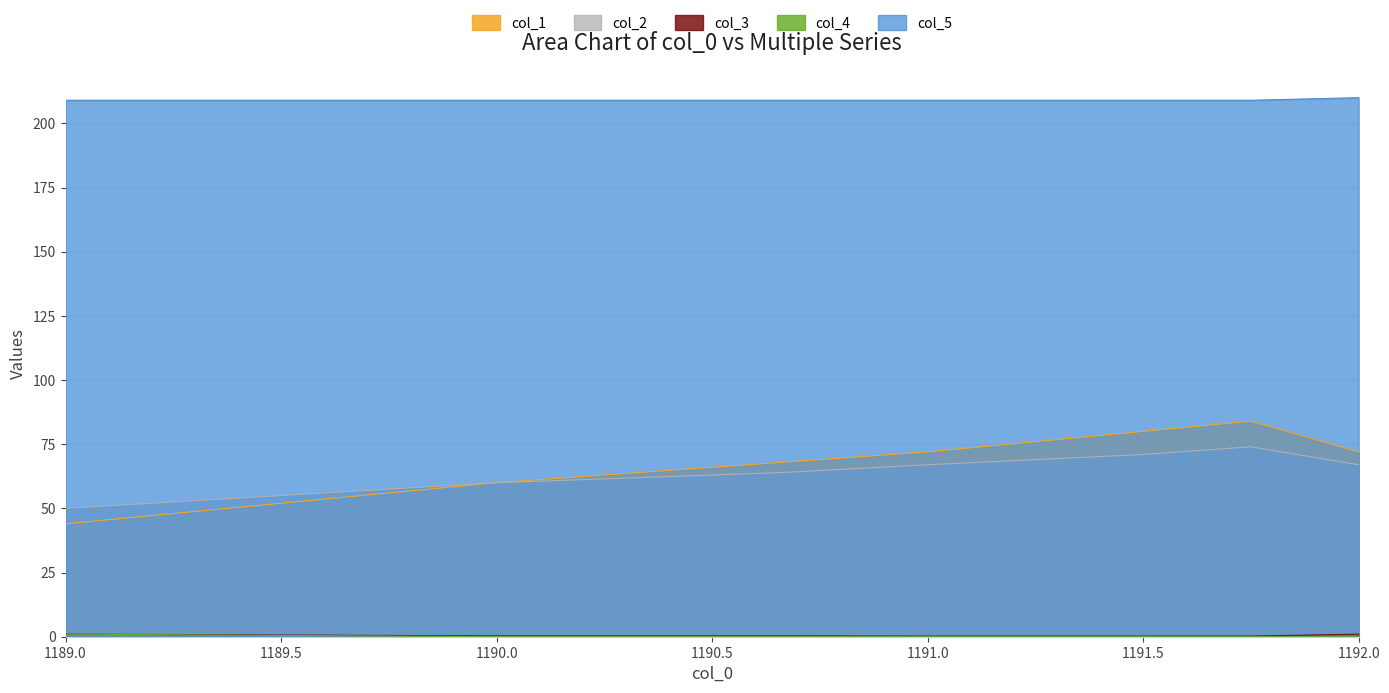

How many values in the col_2 series are below 67?

4